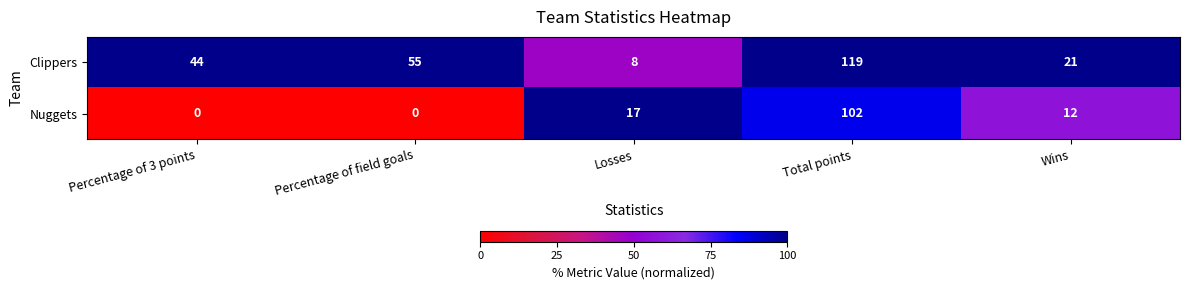

How many categories are shown in the chart?

5